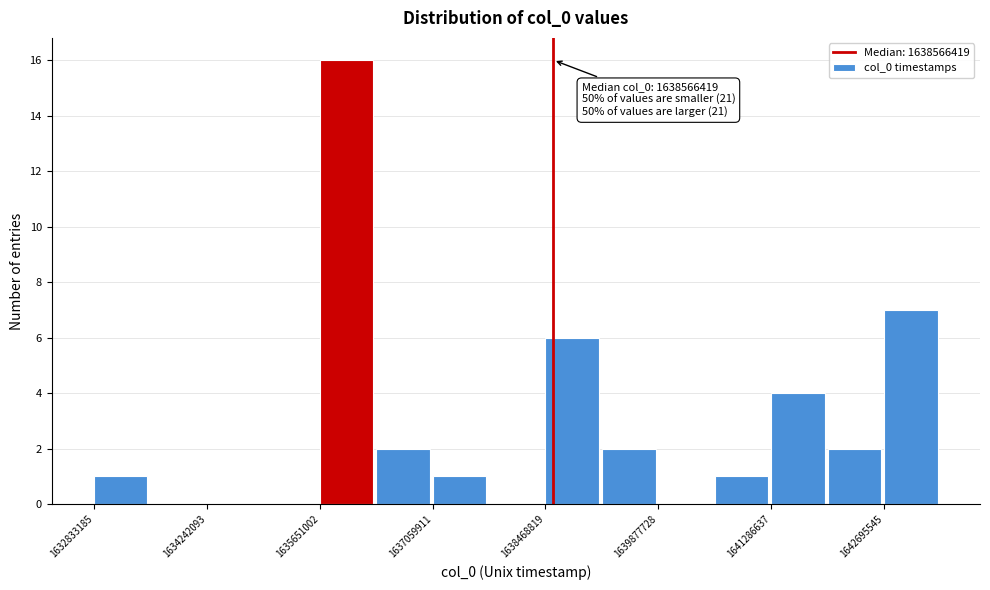

Around what value on the x-axis is the tallest bar? Give the approximate position of its centre, as read against the axis.

1636000000